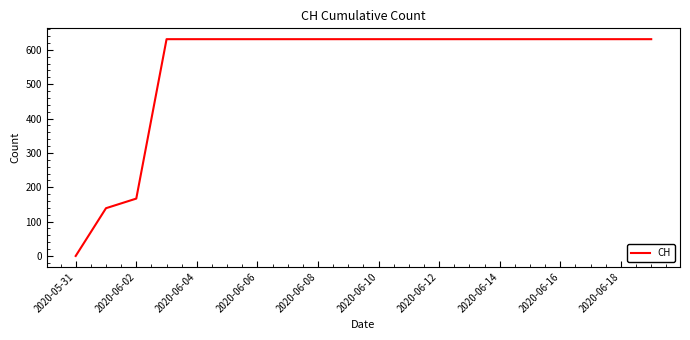

What is the greatest value displayed?

631